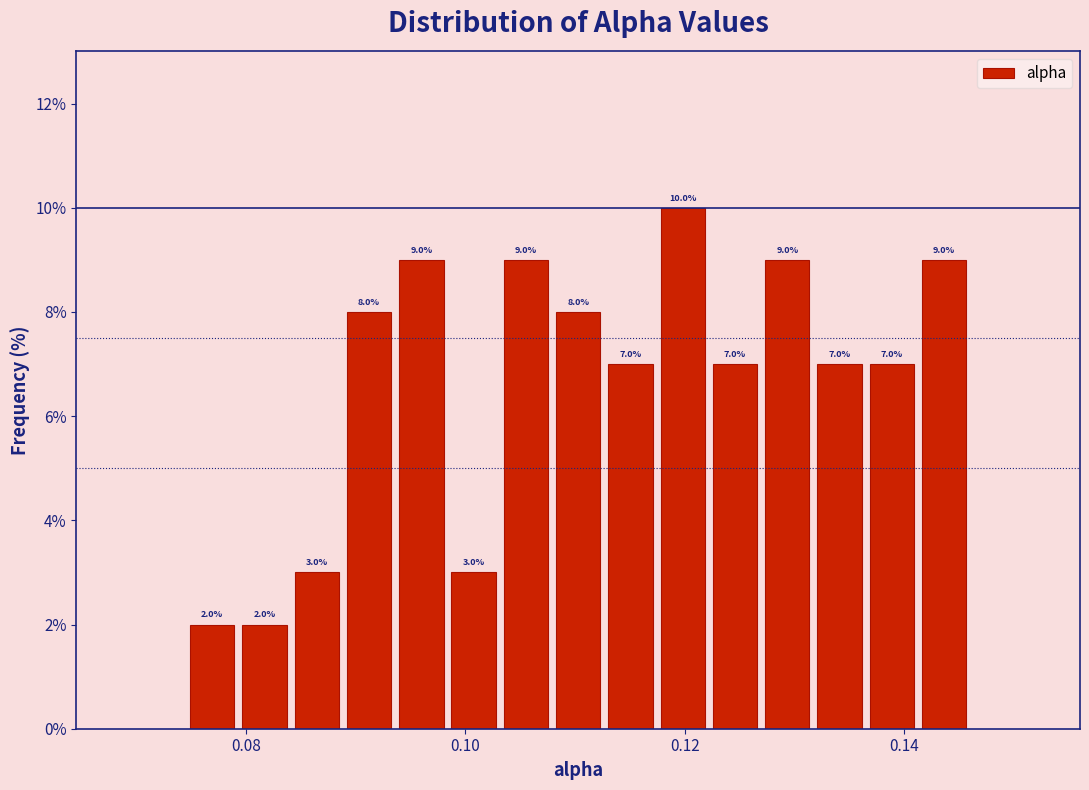

Around what value on the x-axis is the tallest bar? Give the approximate position of its centre, as read against the axis.

0.120